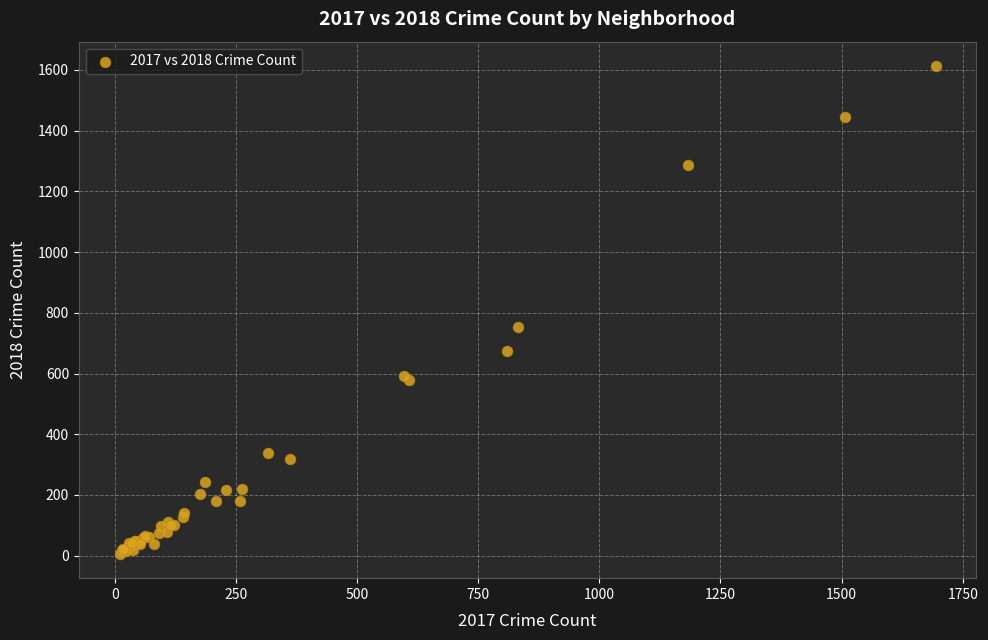

What Y value in the scatter plot is closest to 809?

753